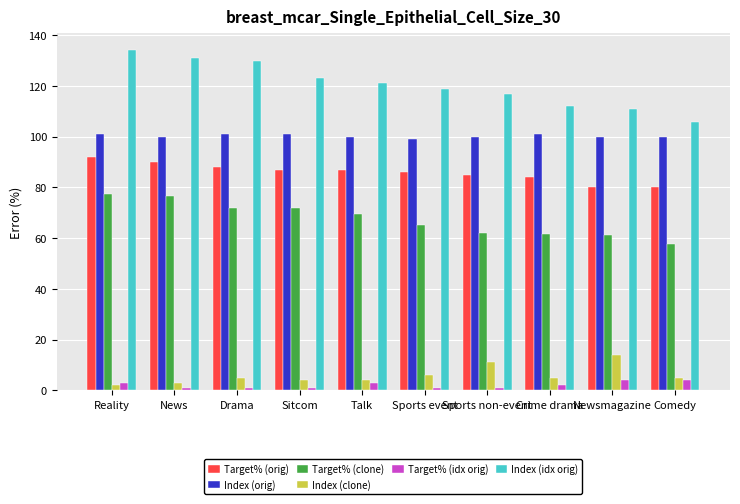

Is the value of Index (clone) at Newsmagazine greater than the value of Target% (idx orig) at Reality?

Yes